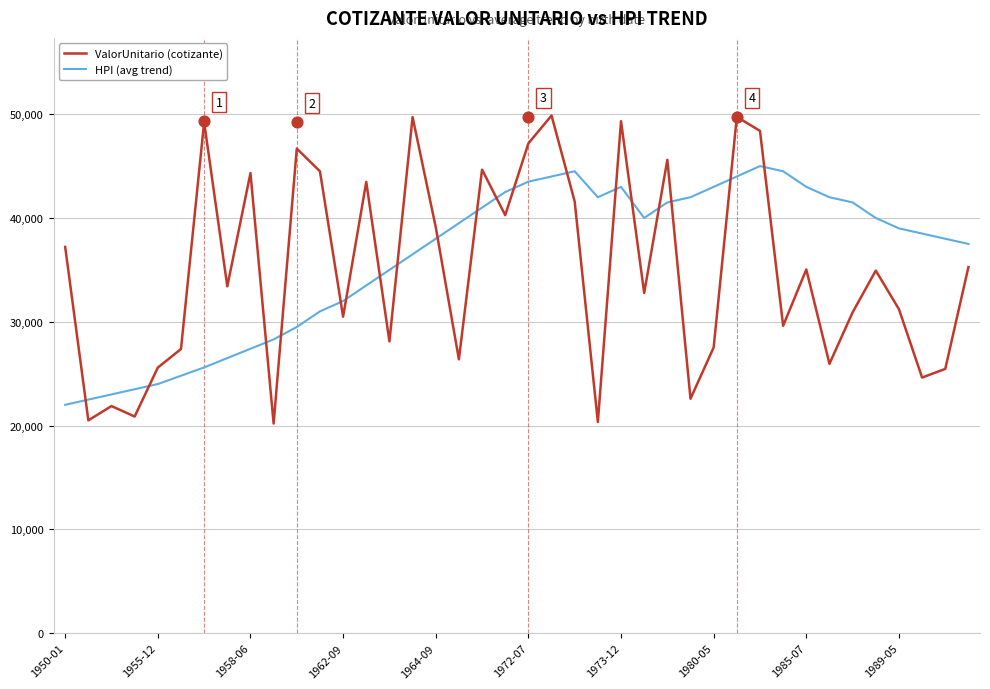

Which series has the widest spread of Y values?

ValorUnitario (cotizante)